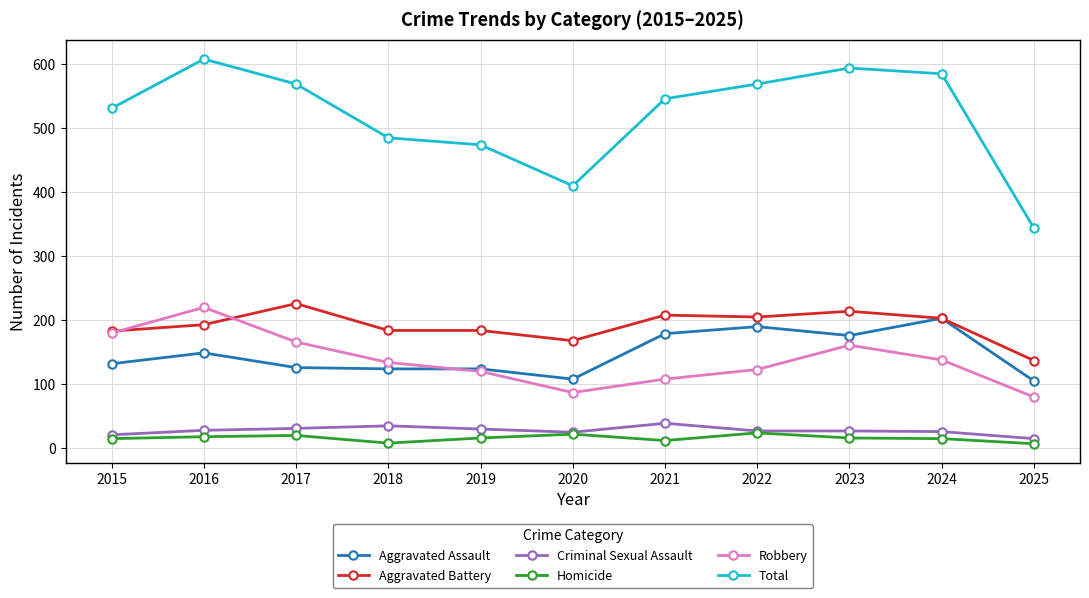

Where is Total nearest to the value 476?

2019